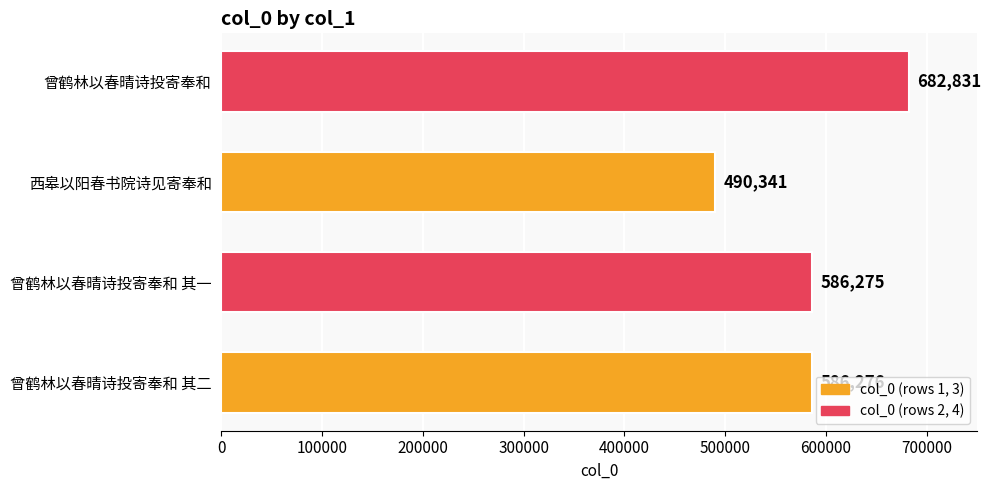

Reading bottom to top, what are all the values shown in this chart?

586276	586275	490341	682831